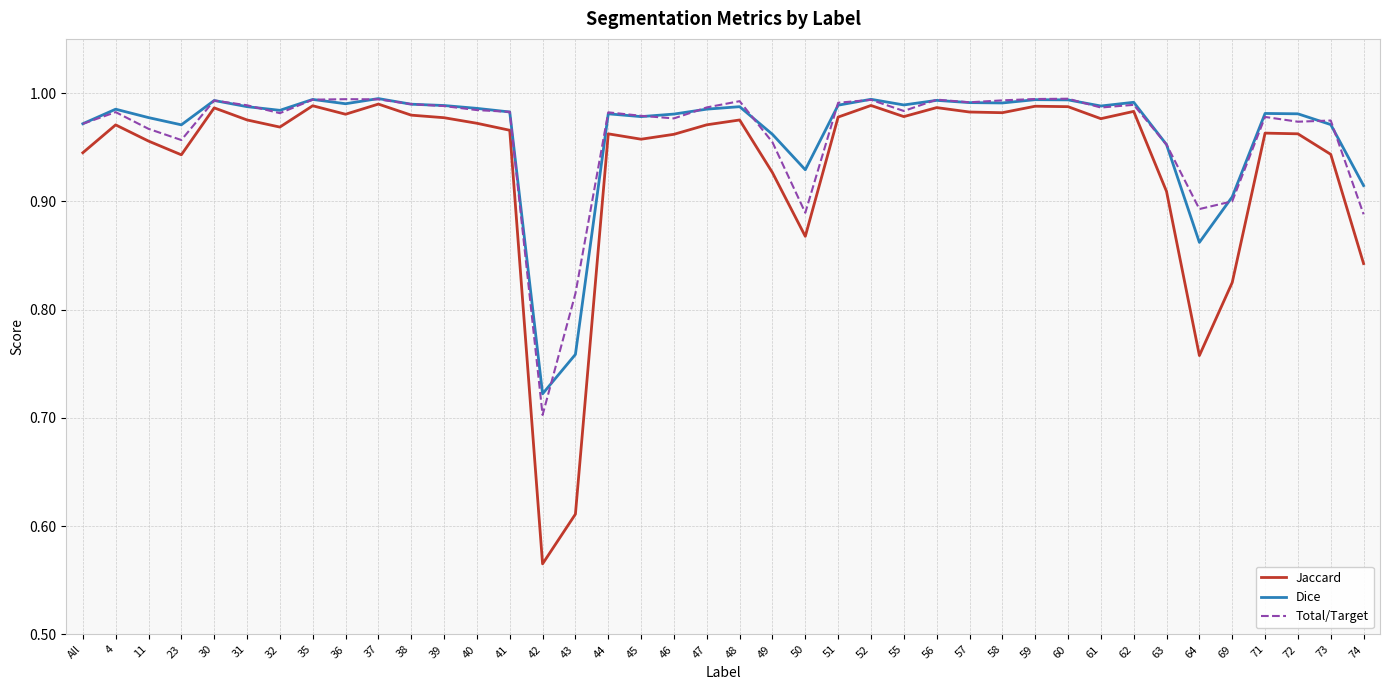

How many lines are shown in the chart?

3